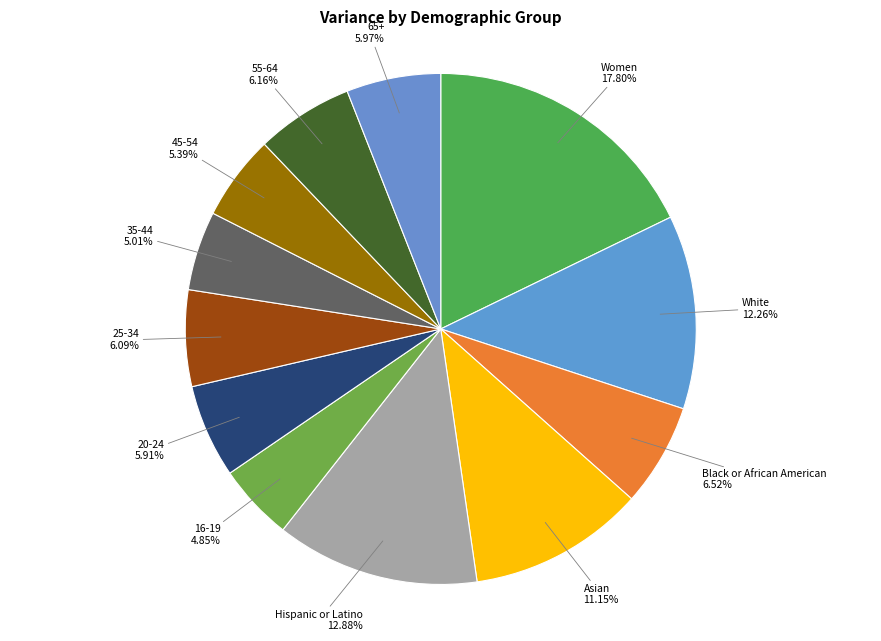

How many segments does this pie chart have?

12